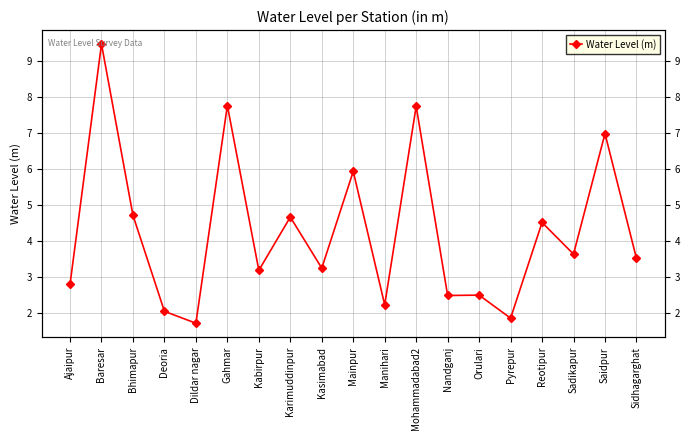

What is the change in value from Dildar nagar to Karimuddinpur?

+3.0